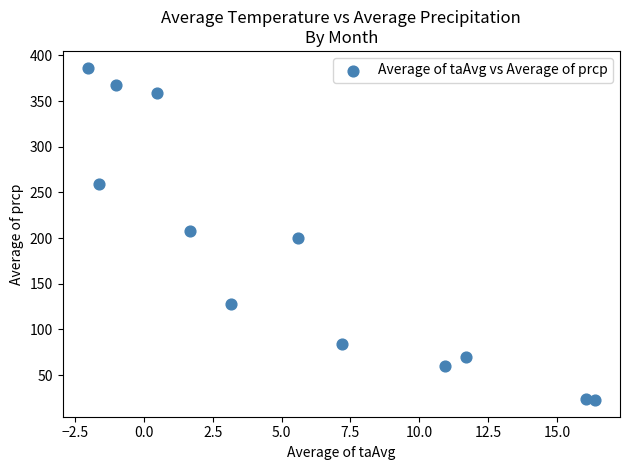

What is the range of Y values (max minus min)?

364.1